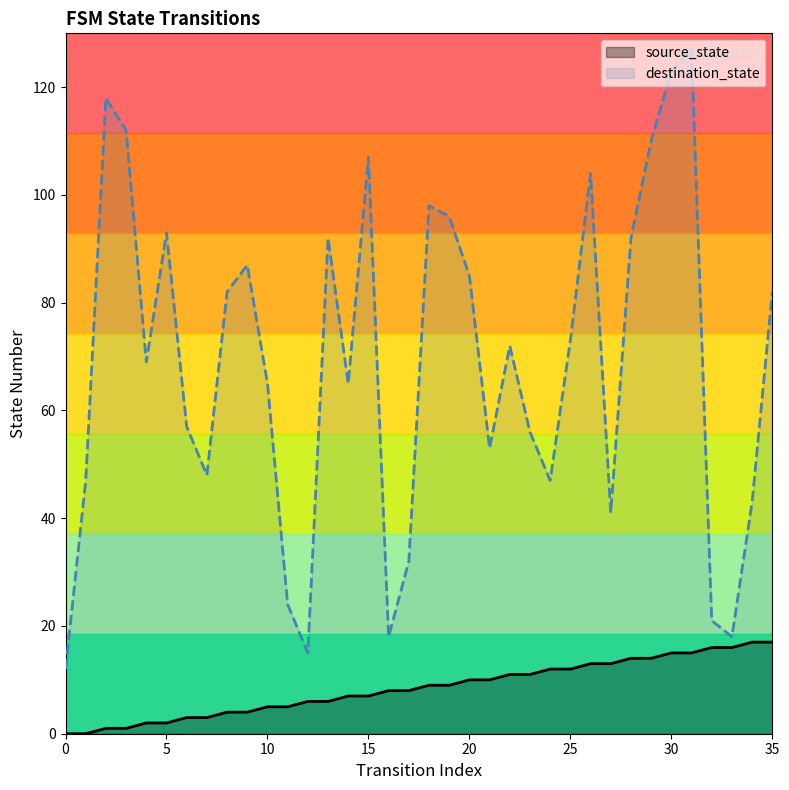

What is the difference between the source_state values at 6 and 31?

12